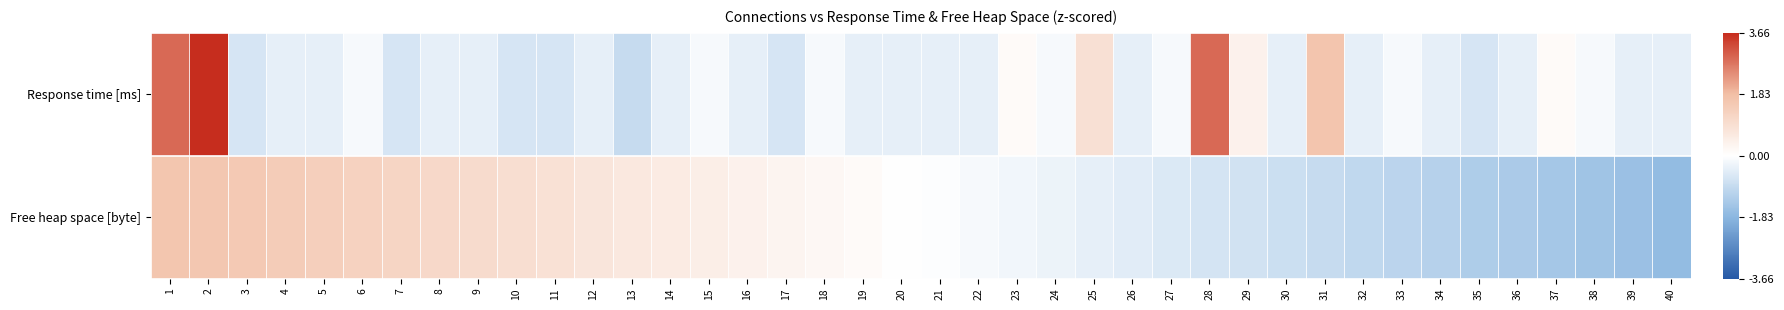

What is the greatest value displayed?

3.7